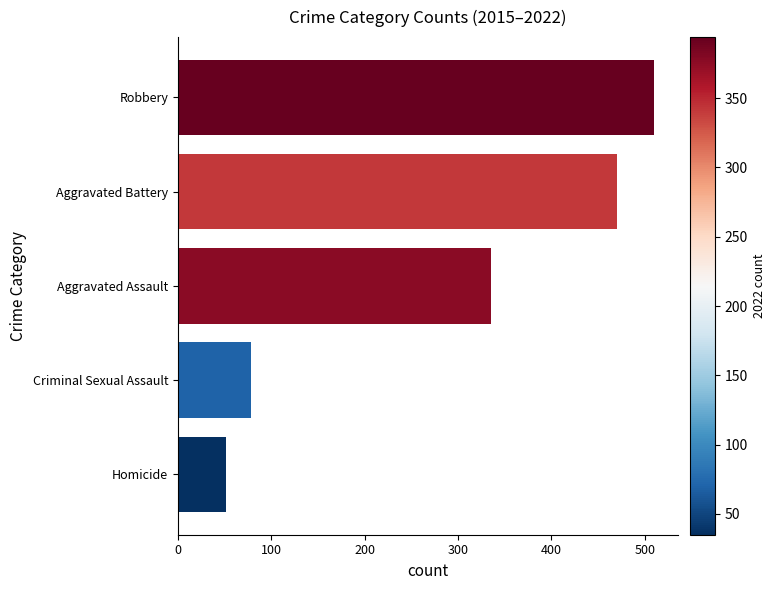

At which category does the chart reach its peak across all series?

Robbery